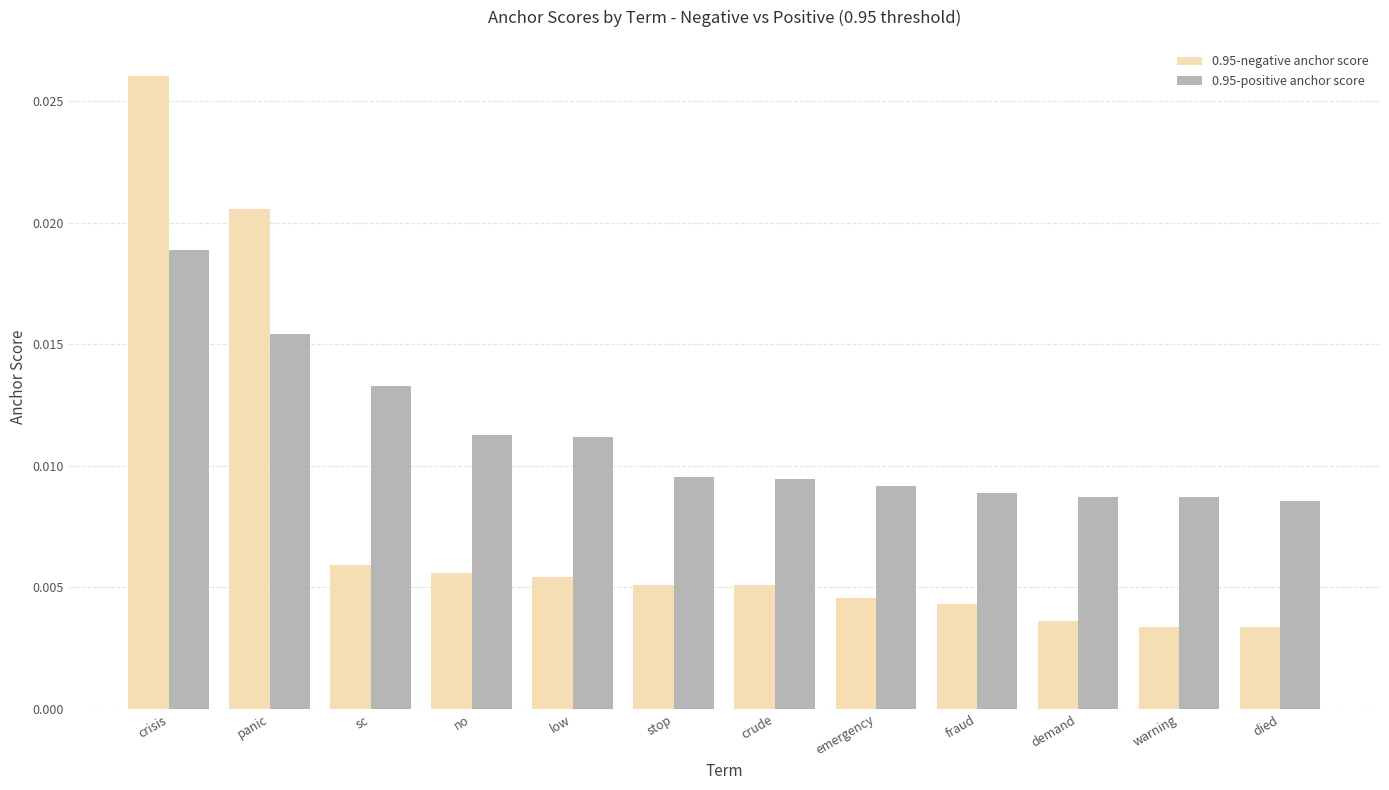

At which category is the sum across all series the highest?

crisis